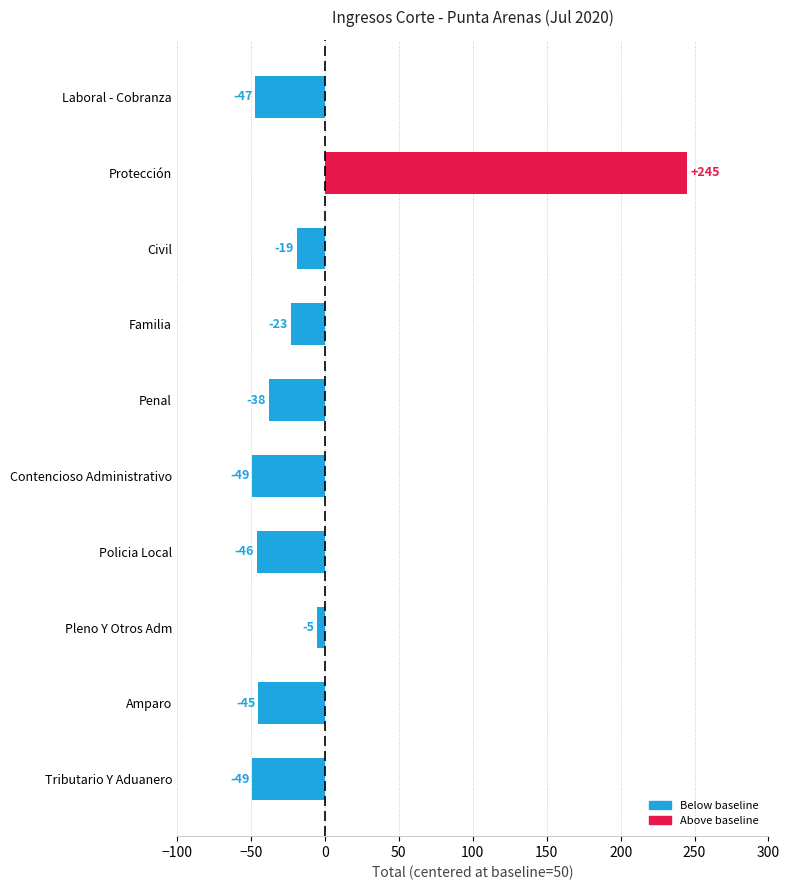

What is the maximum value shown in the chart?

245